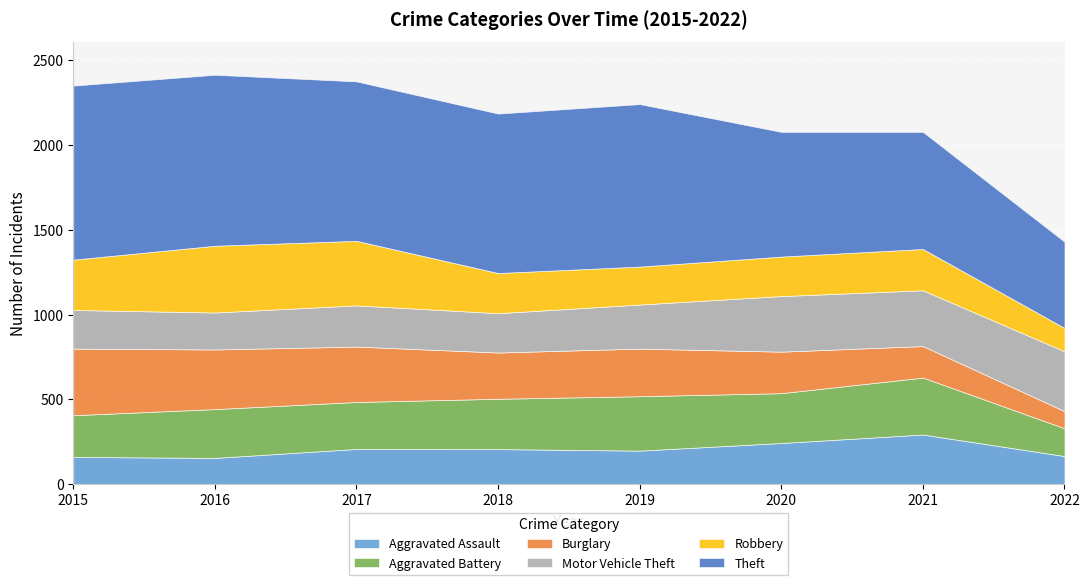

What value does the Aggravated Assault series have at 2020?

242